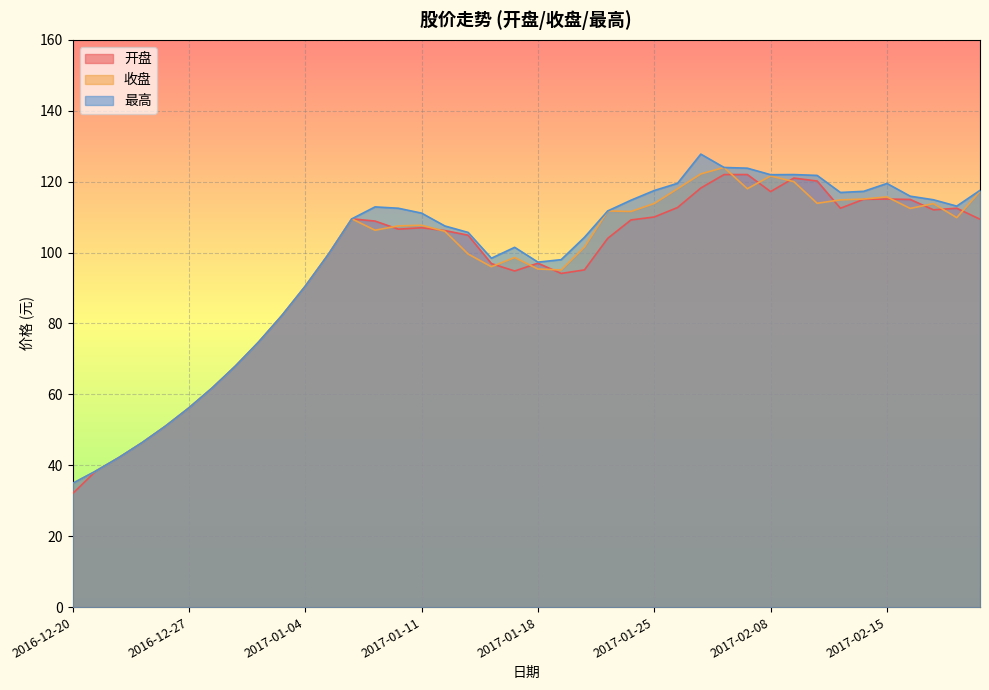

How many categories are shown in the chart?

40